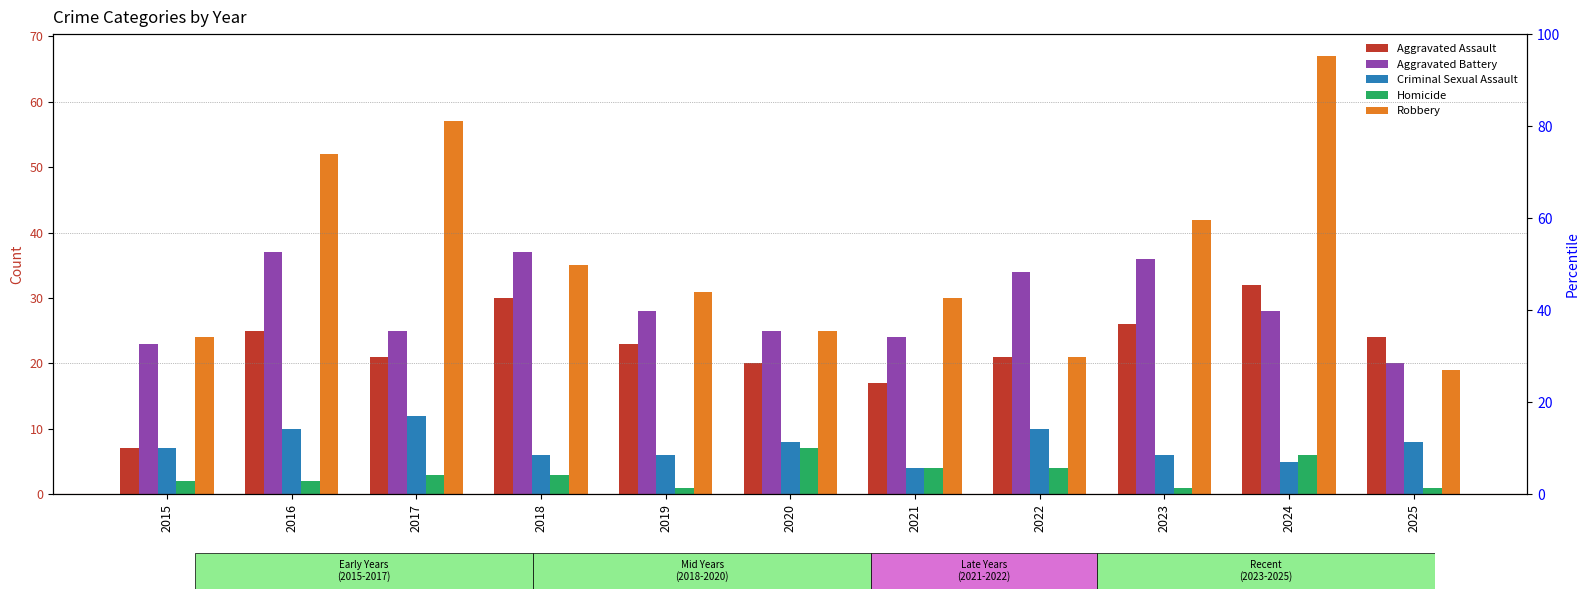

What is the minimum value shown in the chart?

1